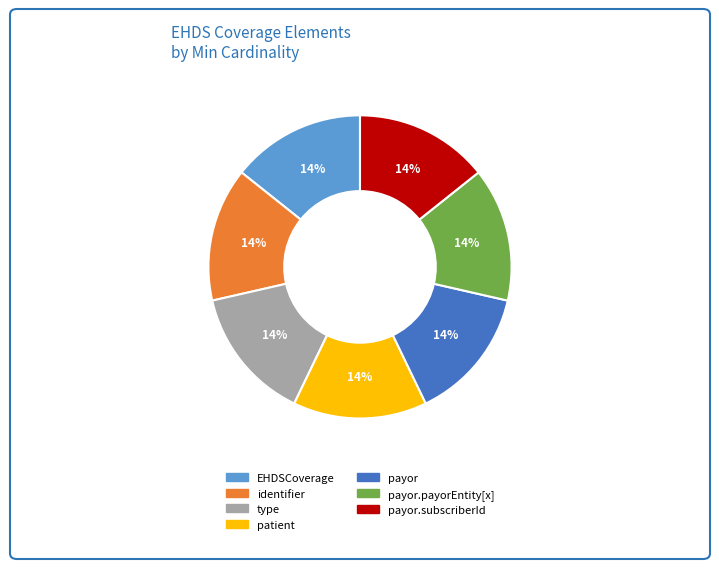

Does payor.payorEntity[x] account for over 50% of the chart?

No